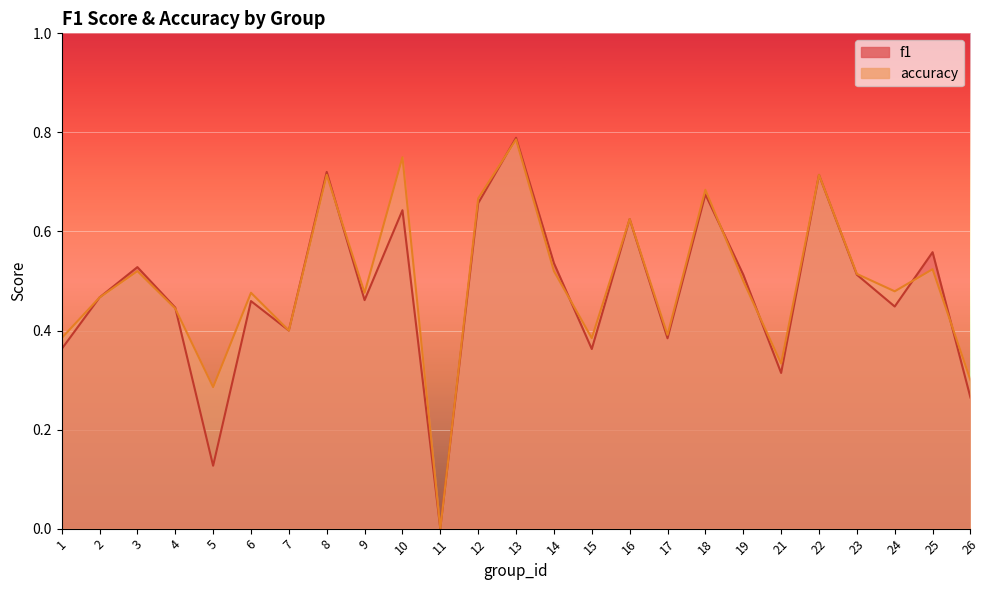

Is the value of f1 at 1 greater than the value of accuracy at 23?

No